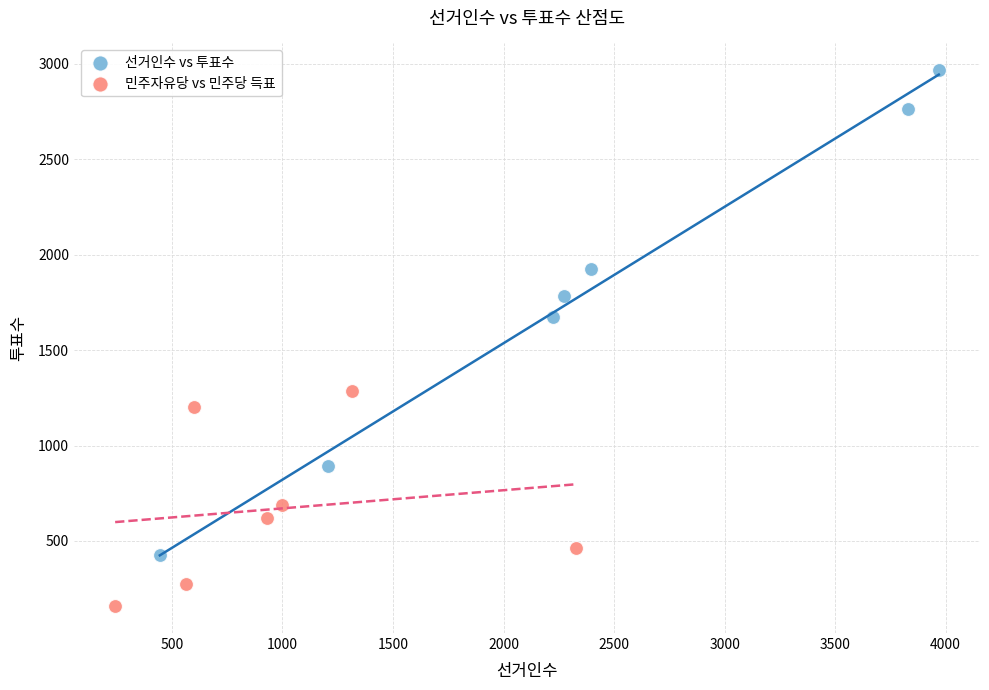

Which series contains the lowest Y value?

민주자유당 vs 민주당 득표